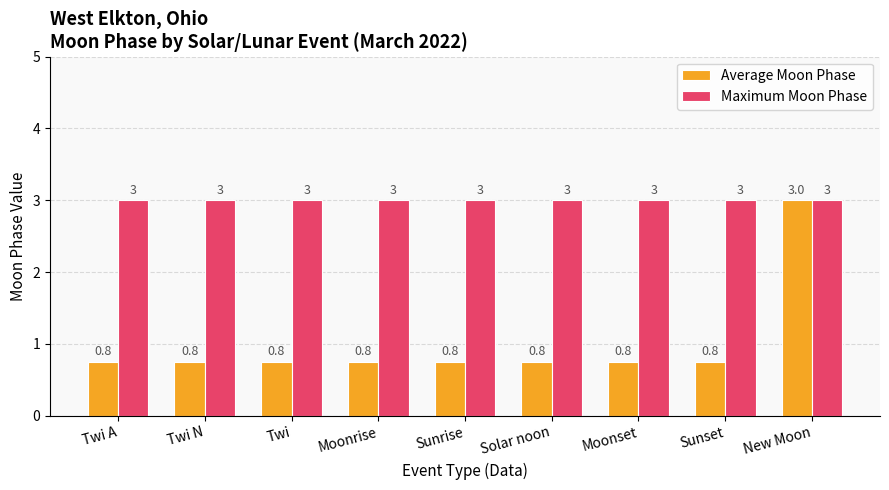

Rank the series by their average value, from highest to lowest.

Maximum Moon Phase, Average Moon Phase